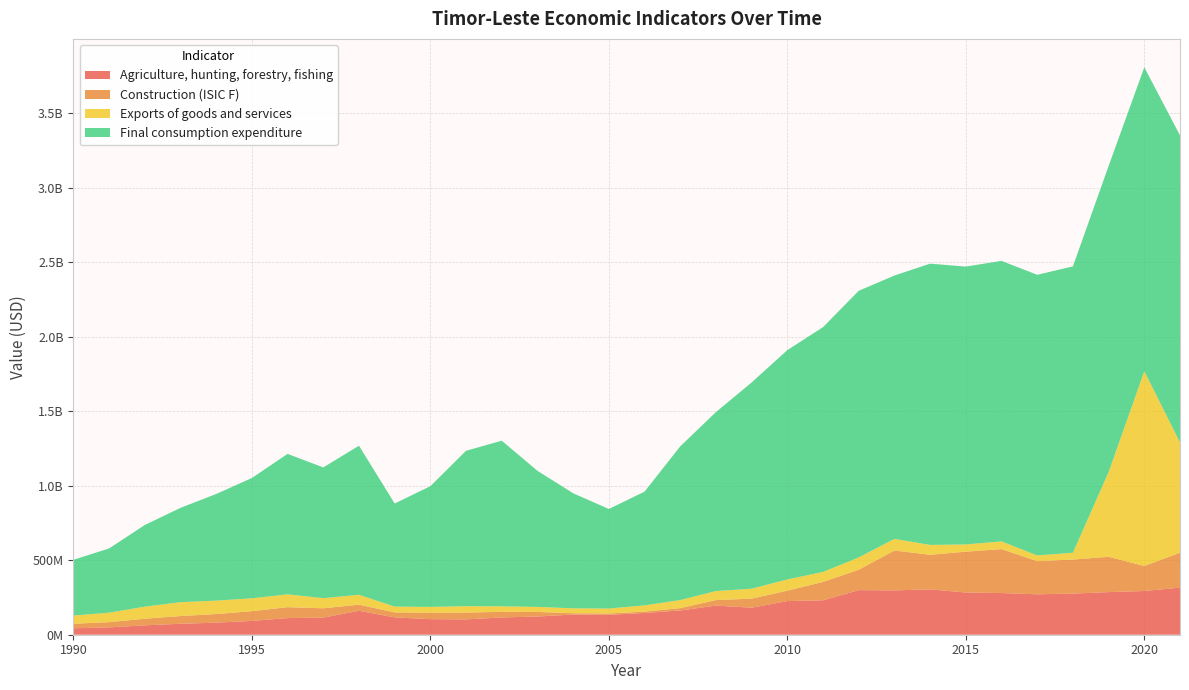

Reading right to left, extract all data points from this chart.

Agriculture, hunting, forestry, fishing: 316079516	293607814	286149221	276259369	271269467	279832913	283447127	304655603	297520624	299313559	231041143	225749376	181468750	195574374	162831518	146140589	133653311	135757157	122050649	115910995	102963614	104378260	116600000	160600000	115300000	111700000	92800000	81000000	73600000	62937168	49459451	43125822
Construction (ISIC F): 234683389	167795478	237090004	228256871	222844585	294926166	274021117	231950009	267806937	136893905	123703889	69858919	60779505	37024223	15678605	8941351	9074323	8501732	31032488	37898237	45642854	43321209	33000000	41300000	62000000	73300000	65200000	57900000	51700000	44468720	35011513	30430216
Exports of goods and services: 740004120	1307550621	568087514	45614258	38179923	51780040	48508505	66178356	77945685	82664339	66782568	75532265	66632465	60613412	54262568	41881715	32989281	32944818	33673636	36638157	42831143	38963792	39060928	66259234	68200724	86001029	86445202	89925332	93331167	80843552	63556059	55164630
Final consumption expenditure: 2061248860	2040362820	2055057723	1922388571	1884030543	1882905741	1865440705	1888234037	1768053890	1789874274	1643241256	1539403106	1384742186	1201263984	1031872007	763632471	668452935	772590959	913533002	1112023983	1043464452	810525595	692341172	1000703420	877666114	943029683	807688646	715923323	633129469	548417387	431144437	374219606